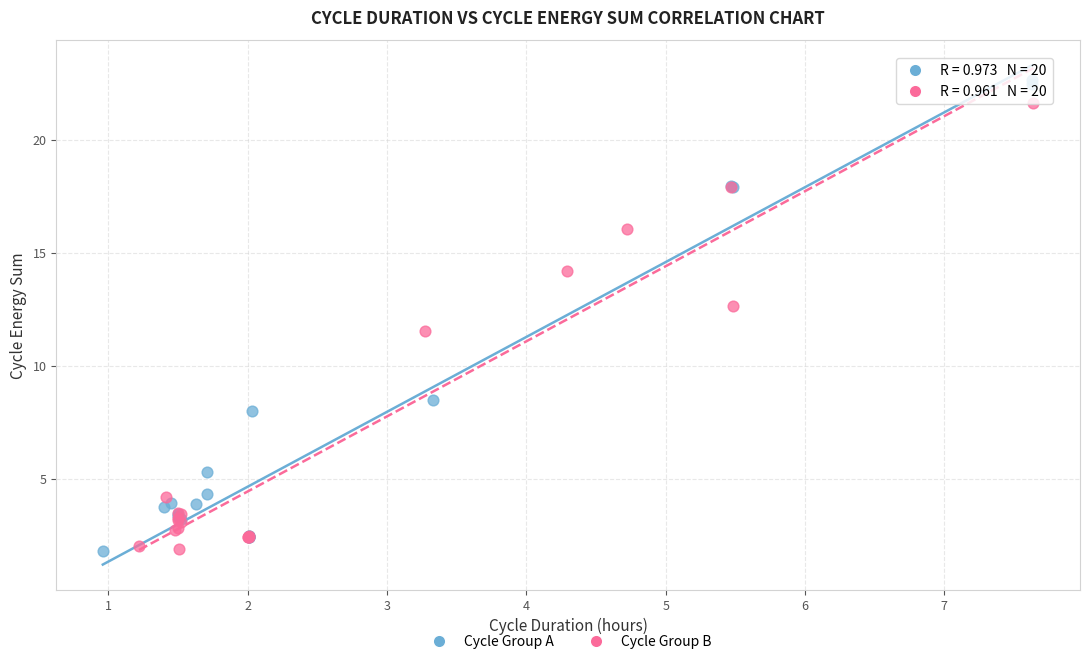

Which series reaches the maximum Y coordinate?

Cycle Group A